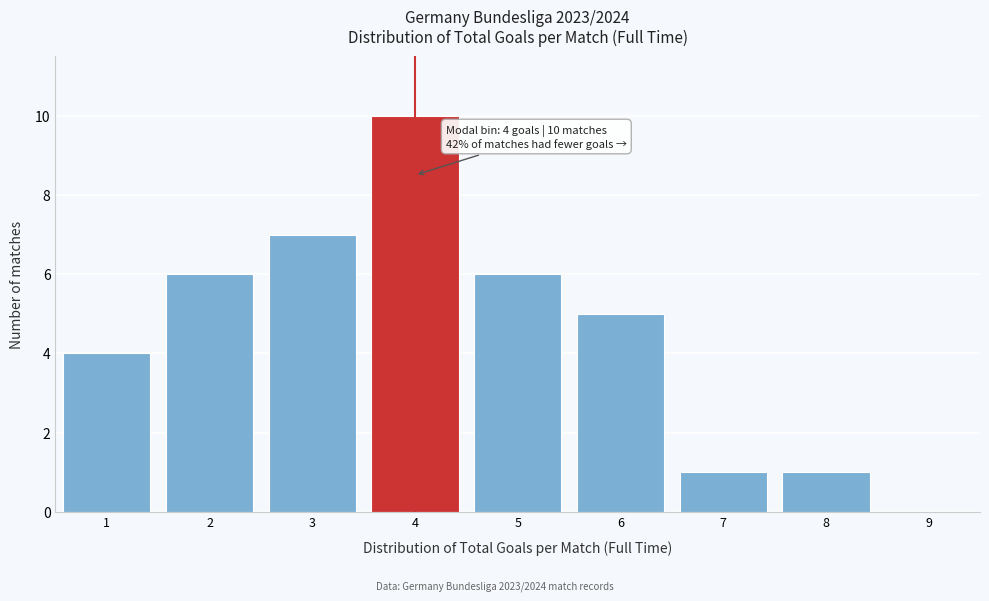

Over which range of the x-axis is the bar tallest?

3.5 to 4.5